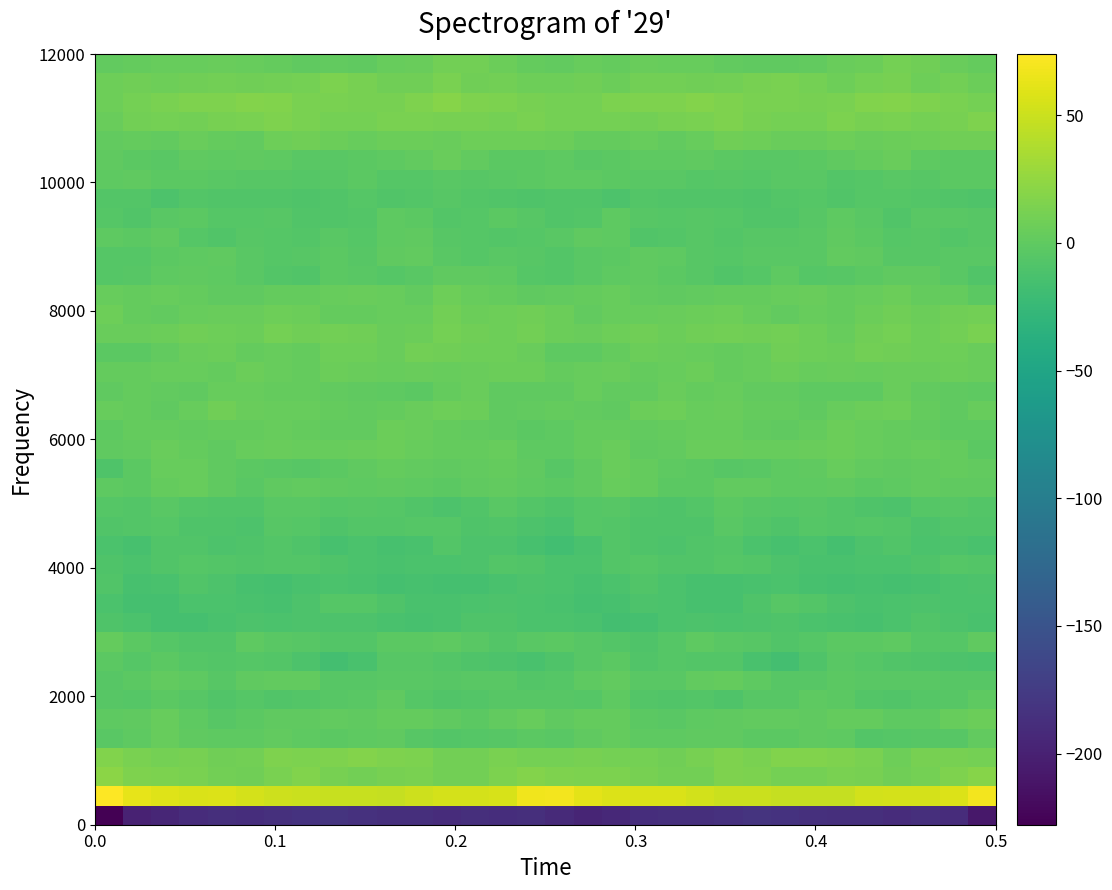

What is the smallest value displayed?

-227.9